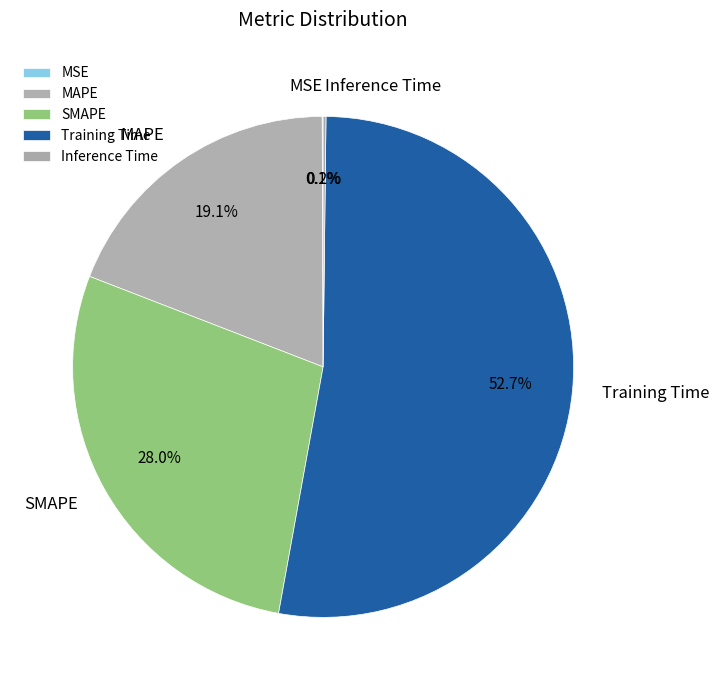

What is the largest slice in the pie chart?

Training Time